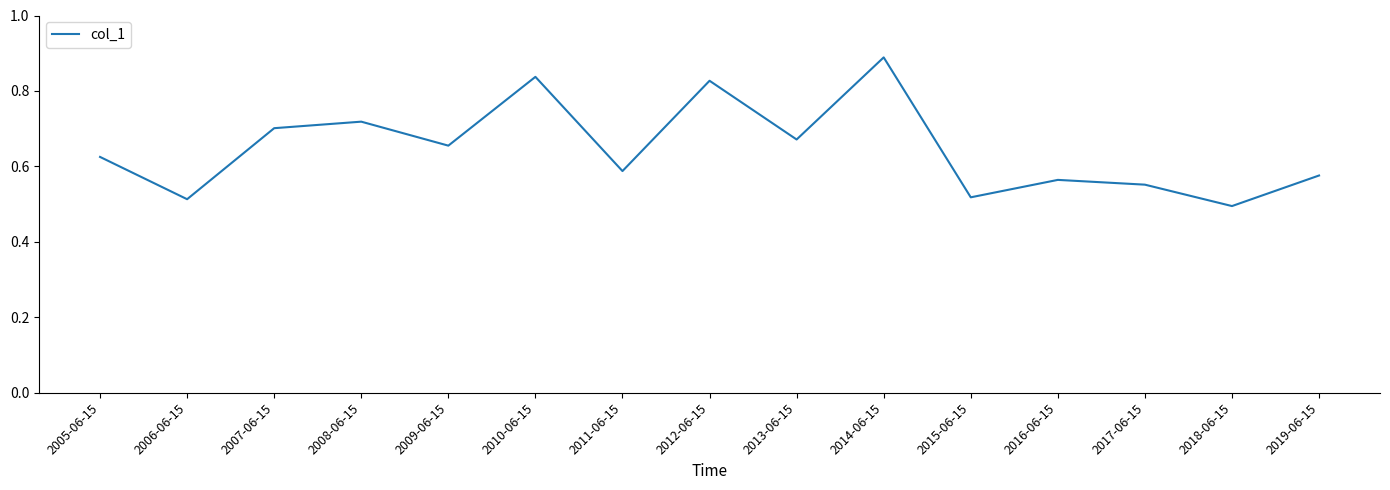

At which category does the chart reach its peak across all series?

2014-06-15